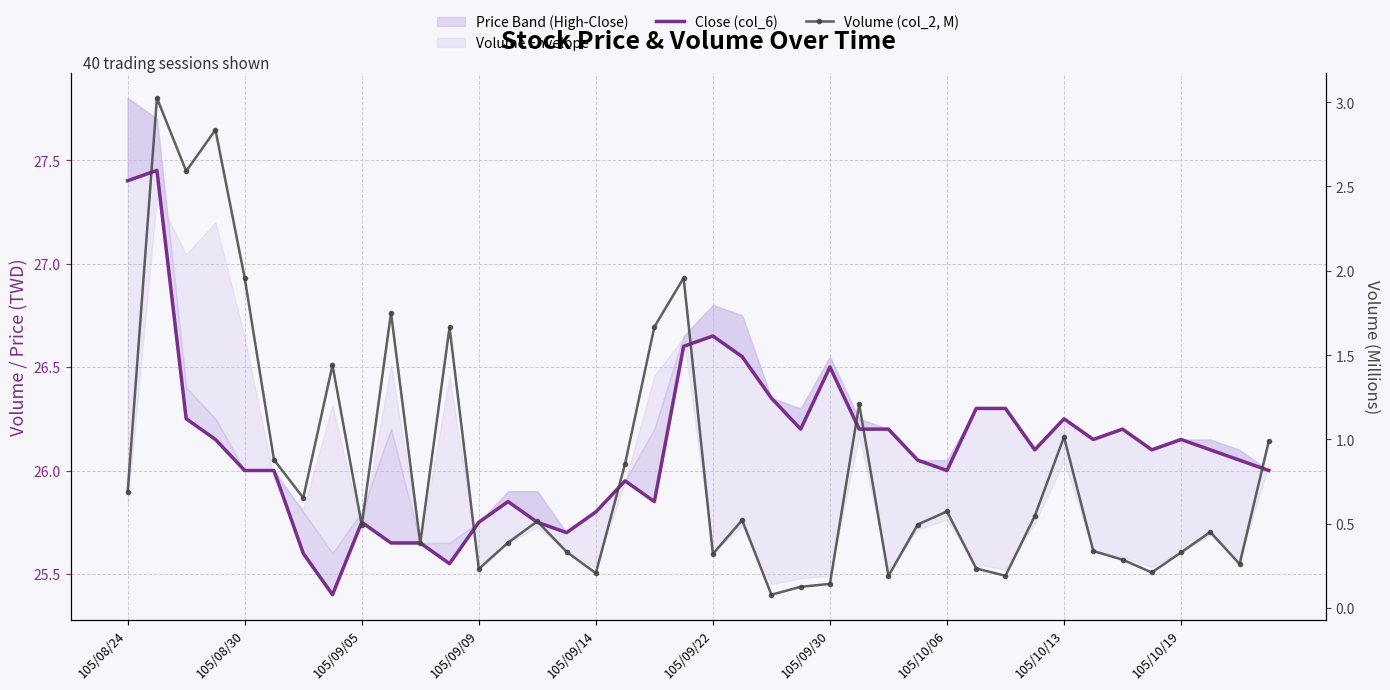

What is the sum of all Close (col_6) values?

1044.5